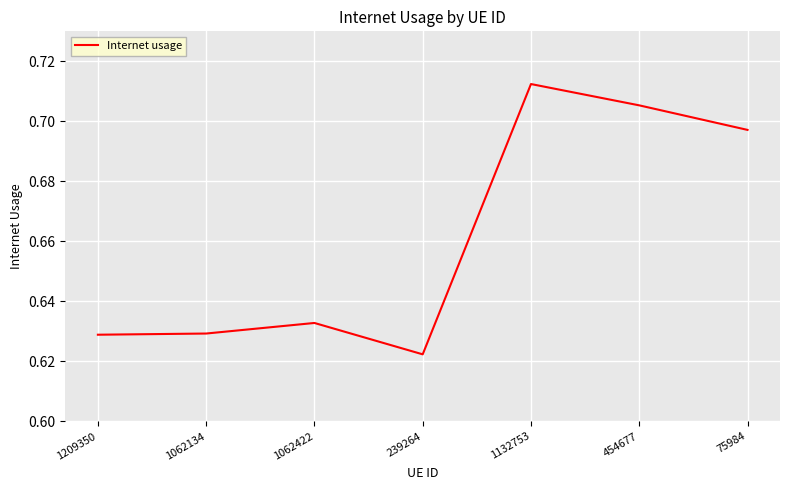

Which label corresponds to the smallest value in the chart?

239264